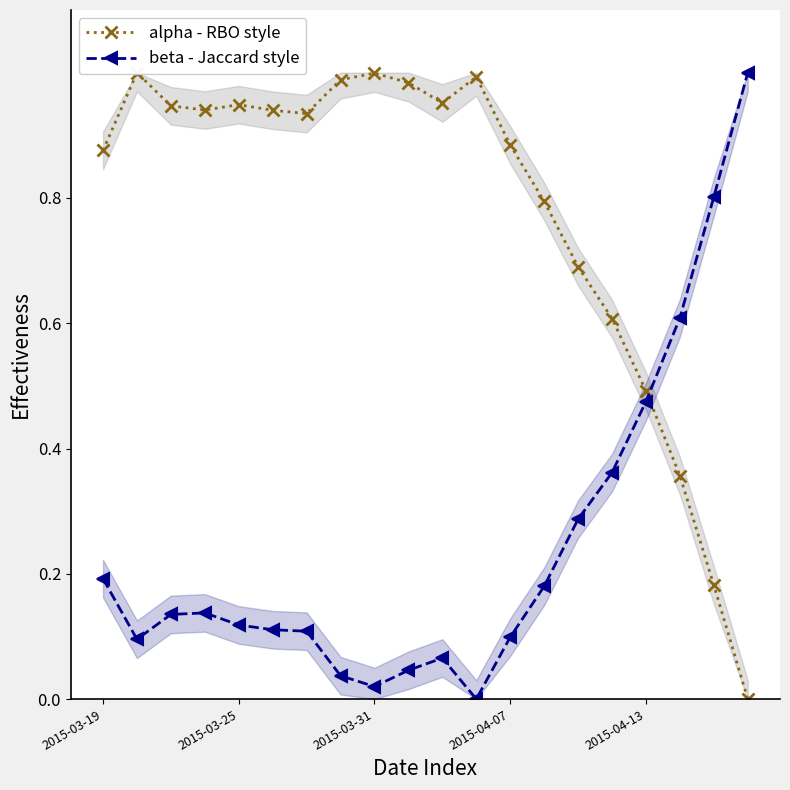

Read the beta - Jaccard style value at 14.

0.3